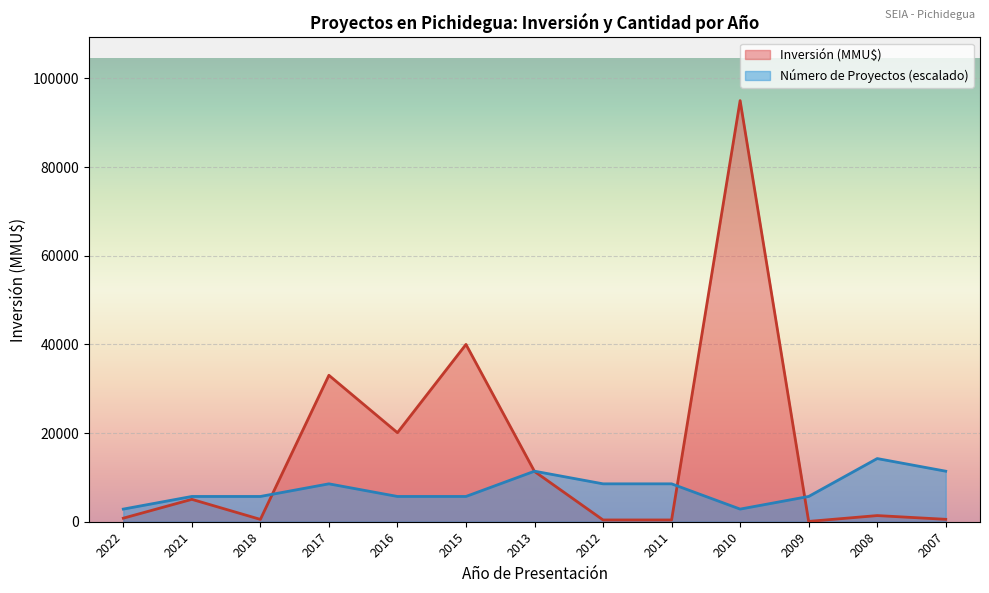

Which series has the widest spread of values?

Inversión (MMU$)